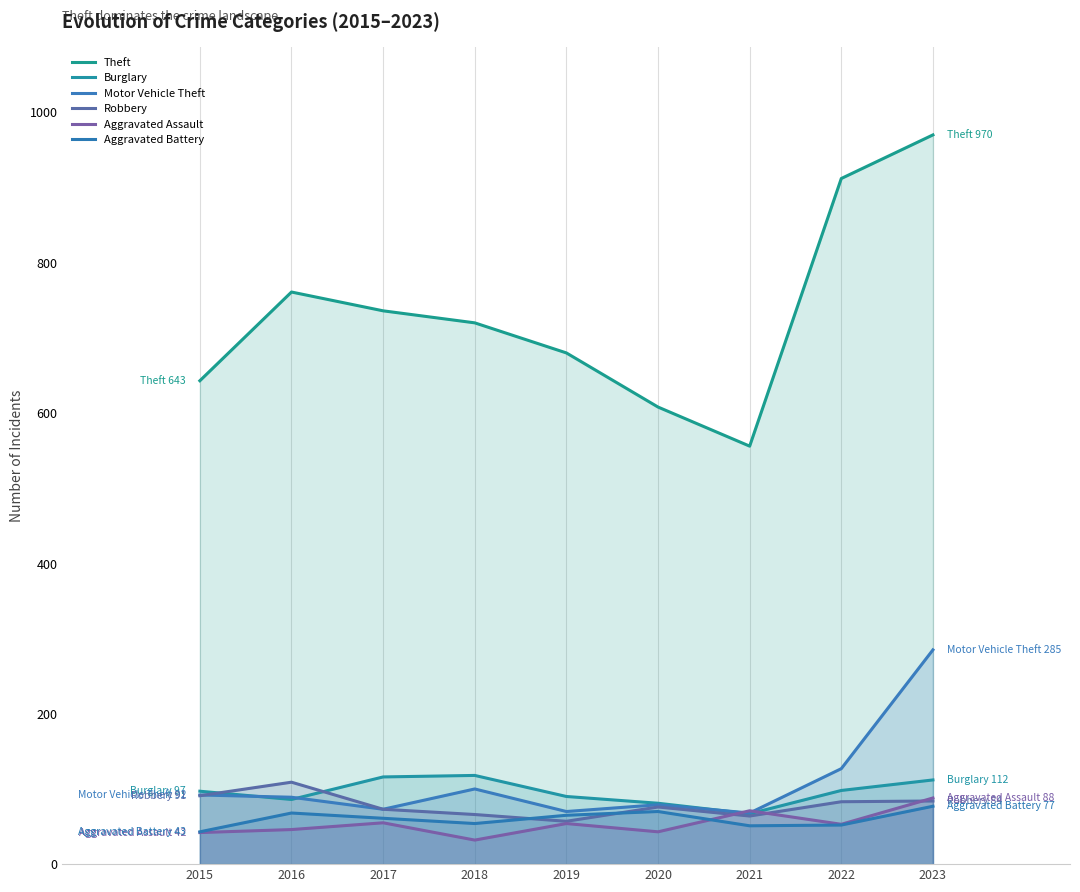

Between 2021 and 2018, which is larger?

2018